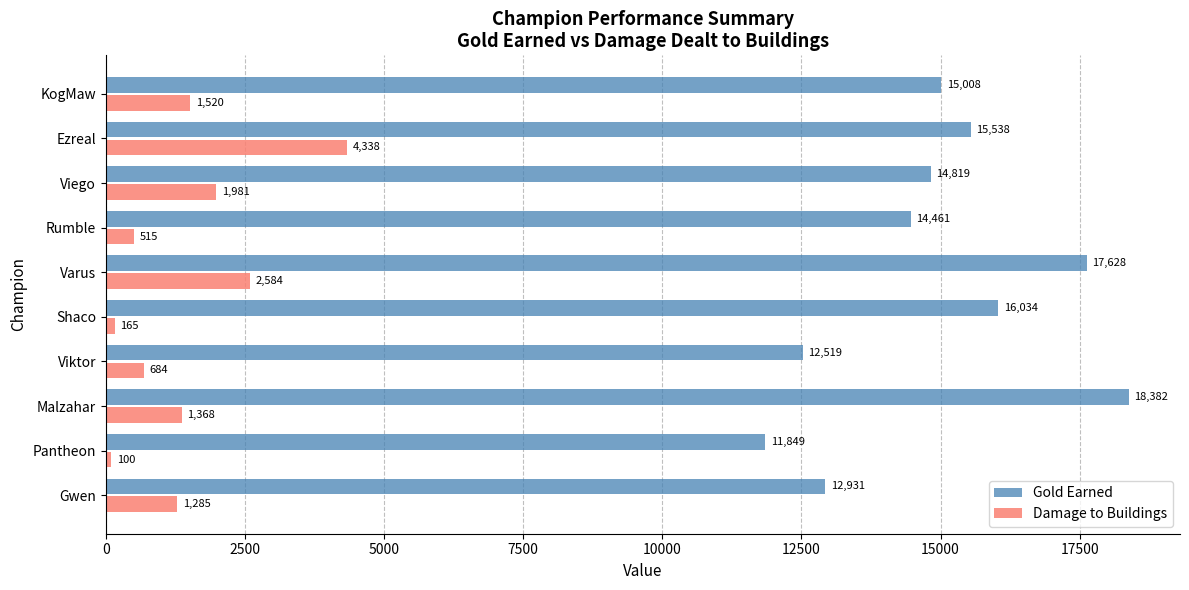

Which series has the largest total across all categories?

Gold Earned